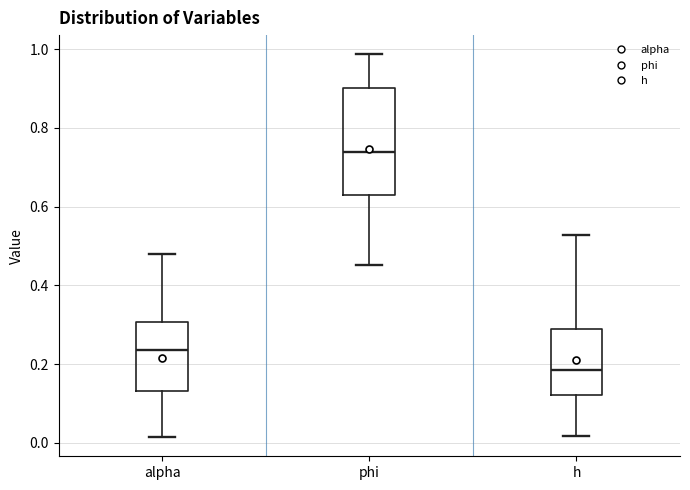

Comparing the boxes themselves (not the whiskers), which one is the tallest?

phi